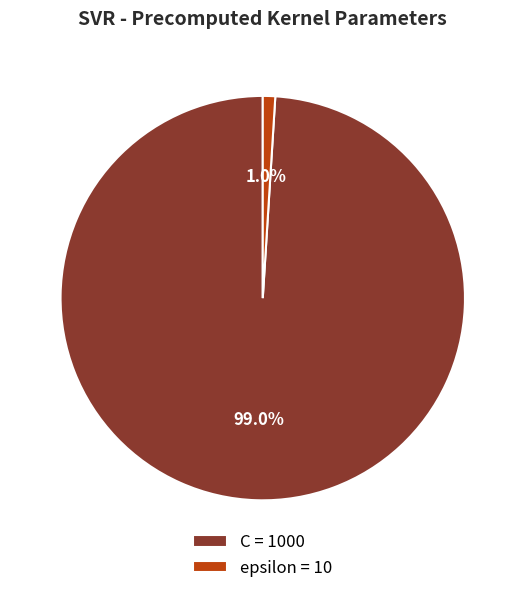

Which has a higher value, C = 1000 or epsilon = 10?

C = 1000